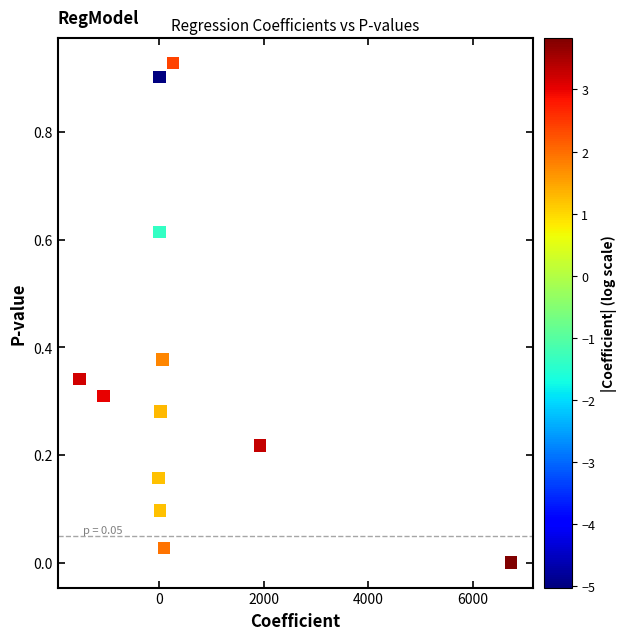

What is the average X value?

539.7